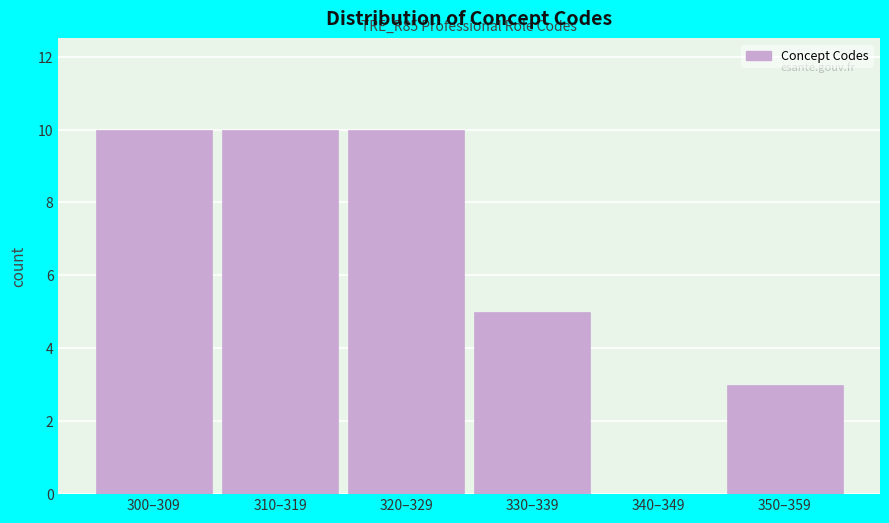

Reading left to right, transcribe all the data shown in this chart.

300–309=10	310–319=10	320–329=10	330–339=5	340–349=0	350–359=3